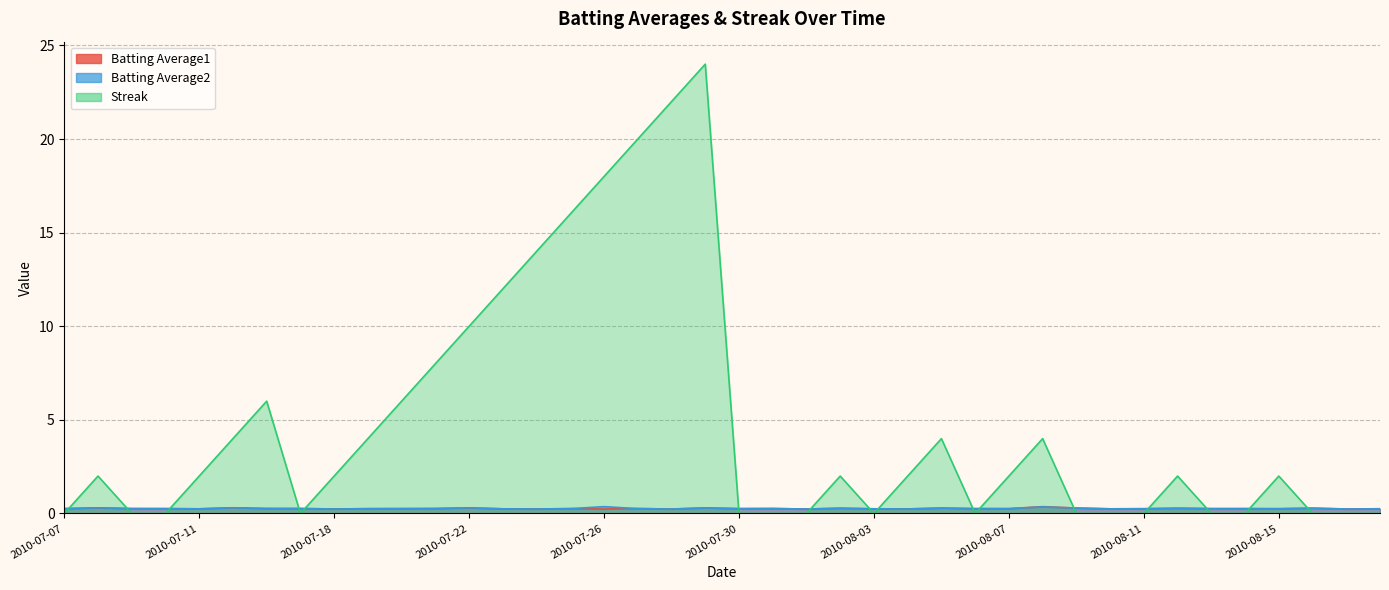

Does the chart have visible grid lines?

Yes